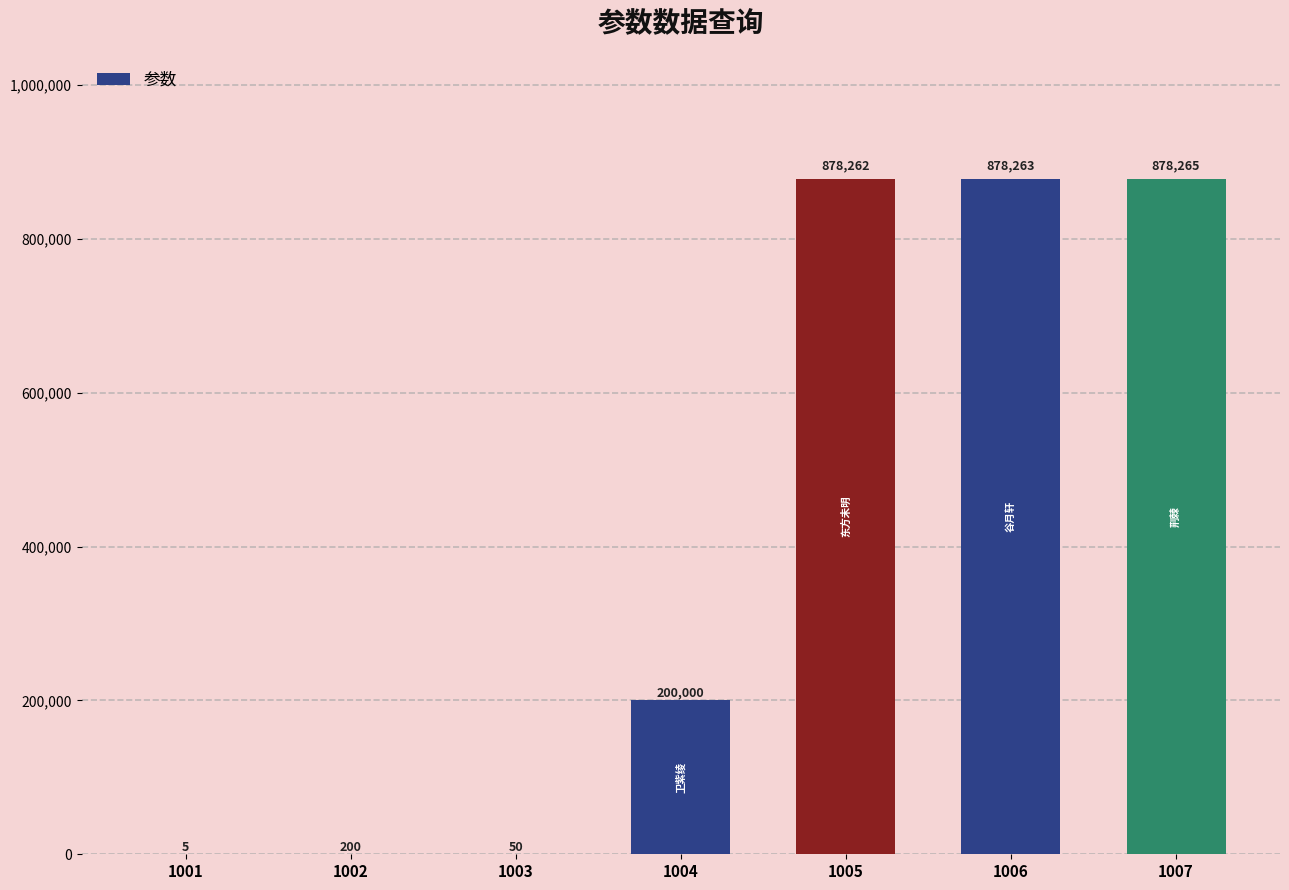

What is the sum of all values?

2835045